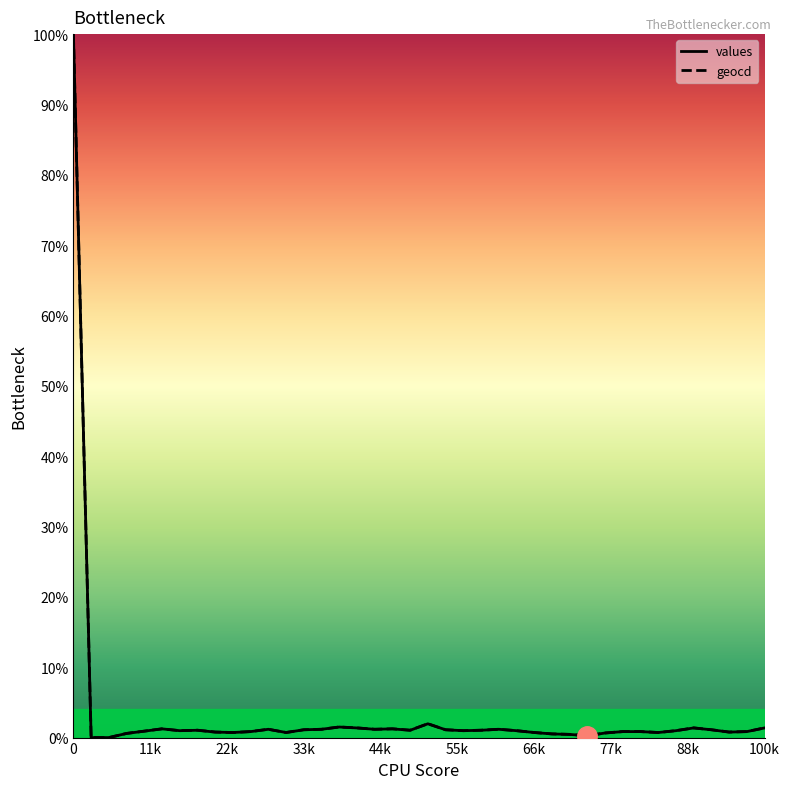

What is the maximum value for geocd?

100.0